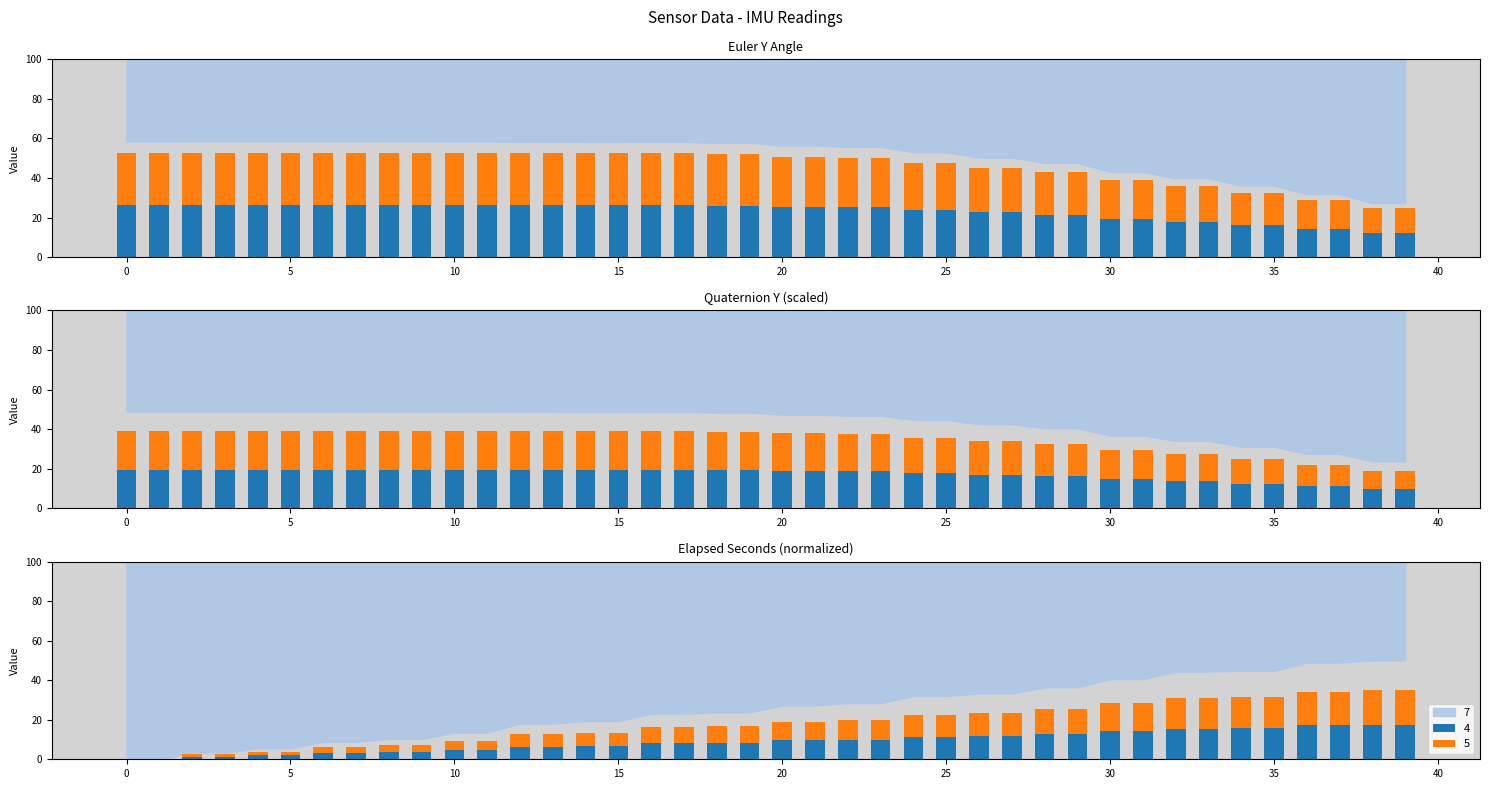

Is the value of ELAPSED_SECONDS at 18 greater than the value of qua_y at 14?

No